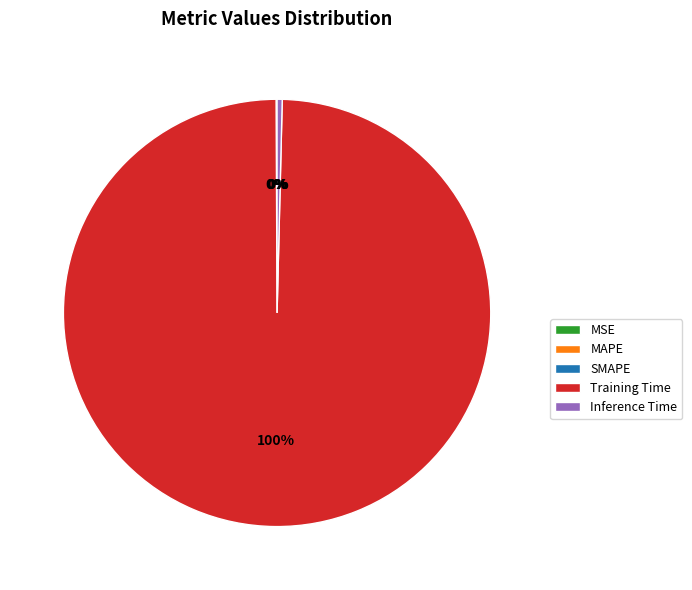

The Training Time slice represents 100% of the pie. True or false?

True